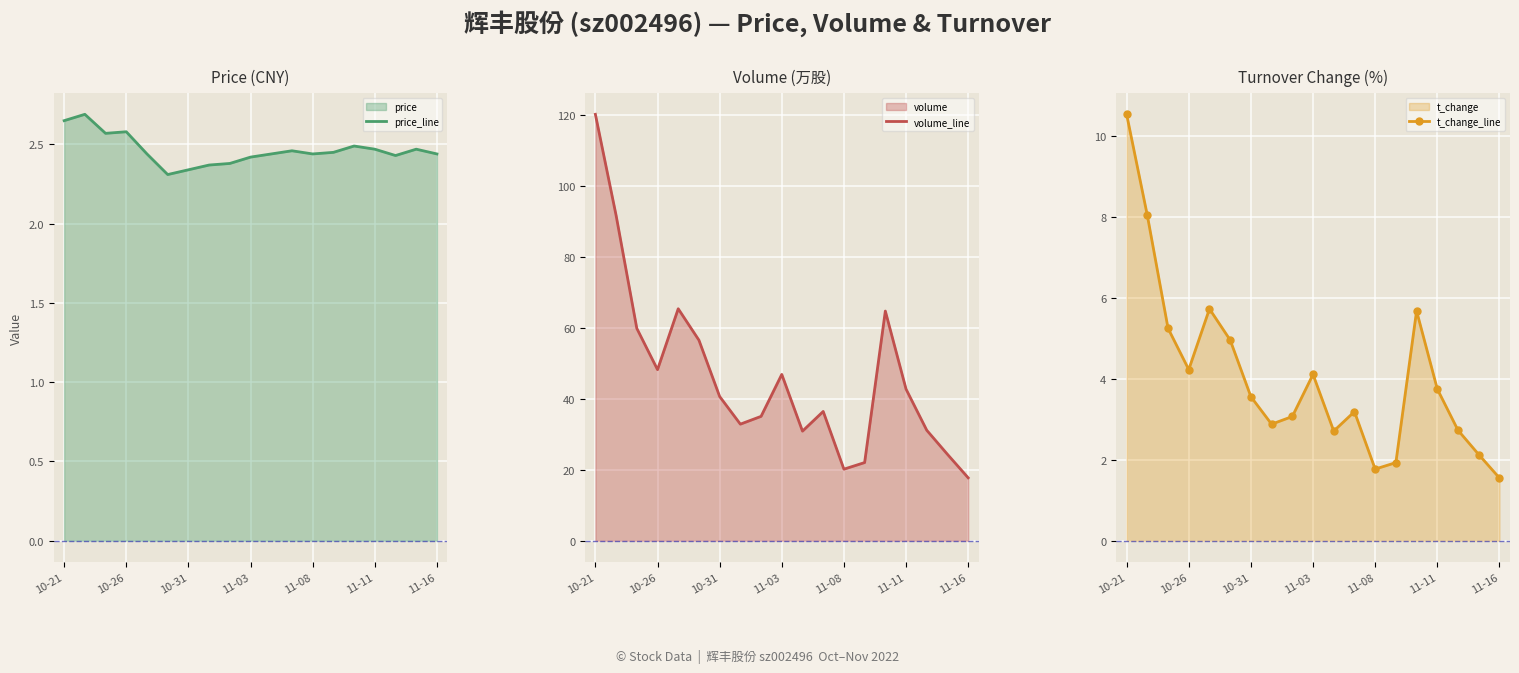

List the series in order of their peak value, highest first.

volume_line, t_change_line, price_line